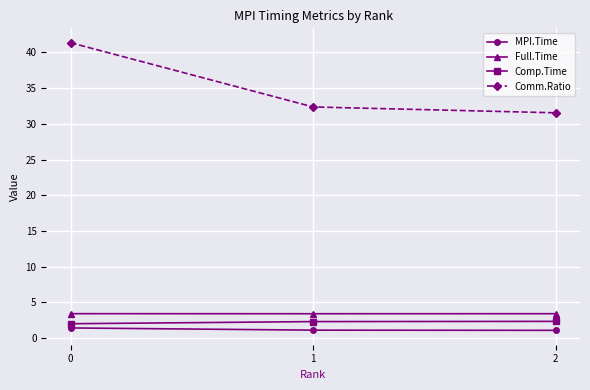

Between 0 and 1, which series saw the biggest shift?

Comm.Ratio